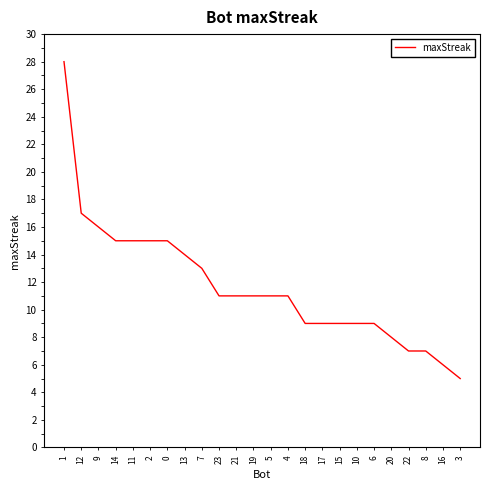

What is the maximum value shown in the chart?

28